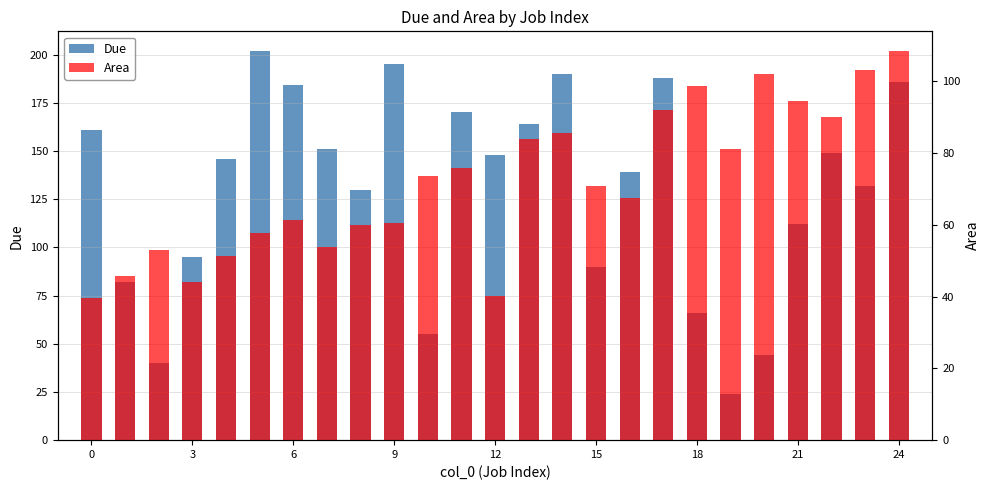

What is the approximate value of Area at 0?

39.7